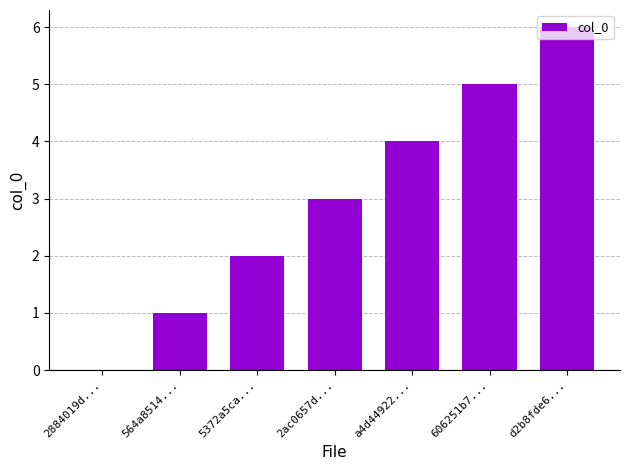

Is it true that the value at 564a8514... is 1?

True